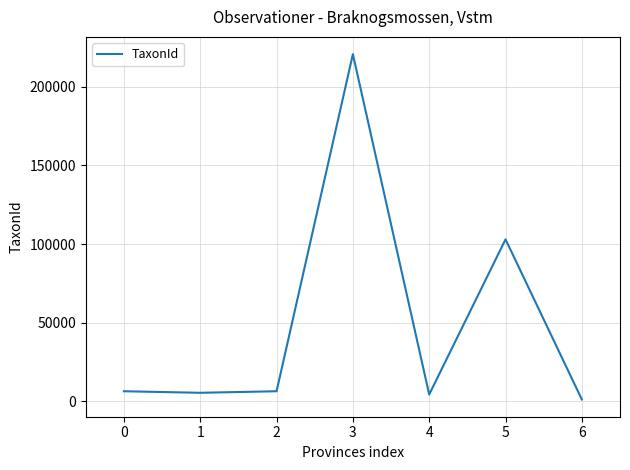

Count the number of categories in the chart.

7